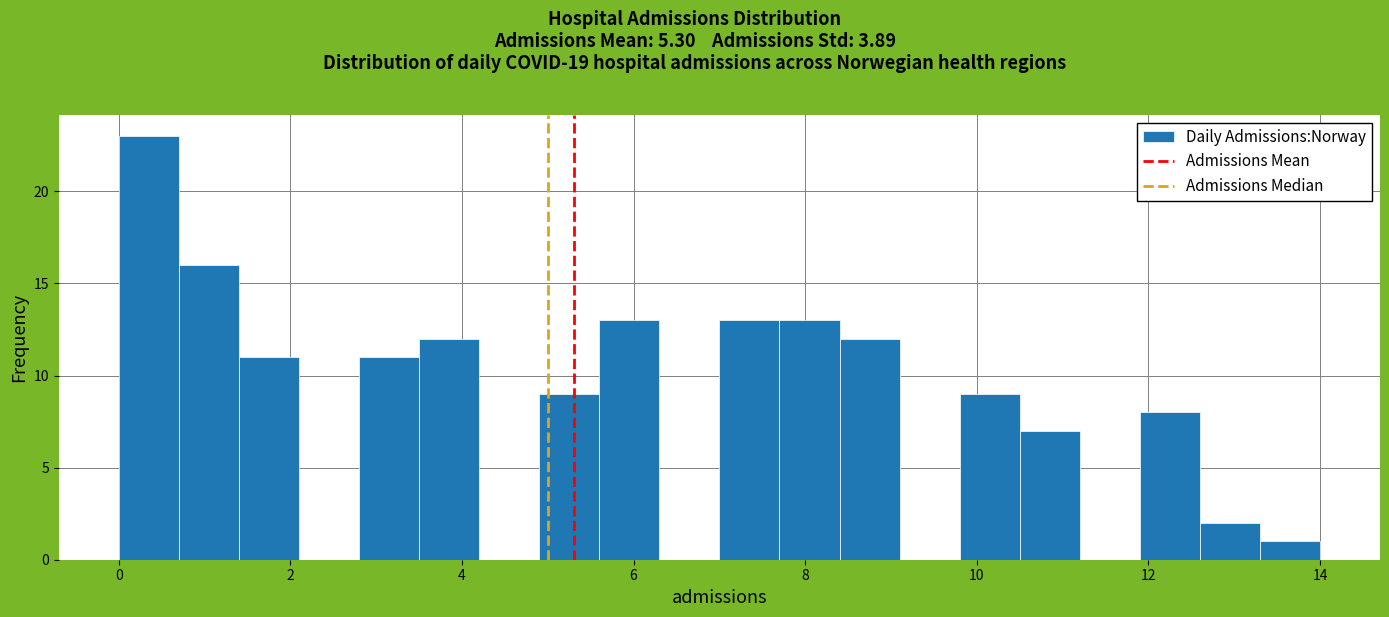

Read against the x-axis, roughly where is the centre of the tallest bar?

0.4